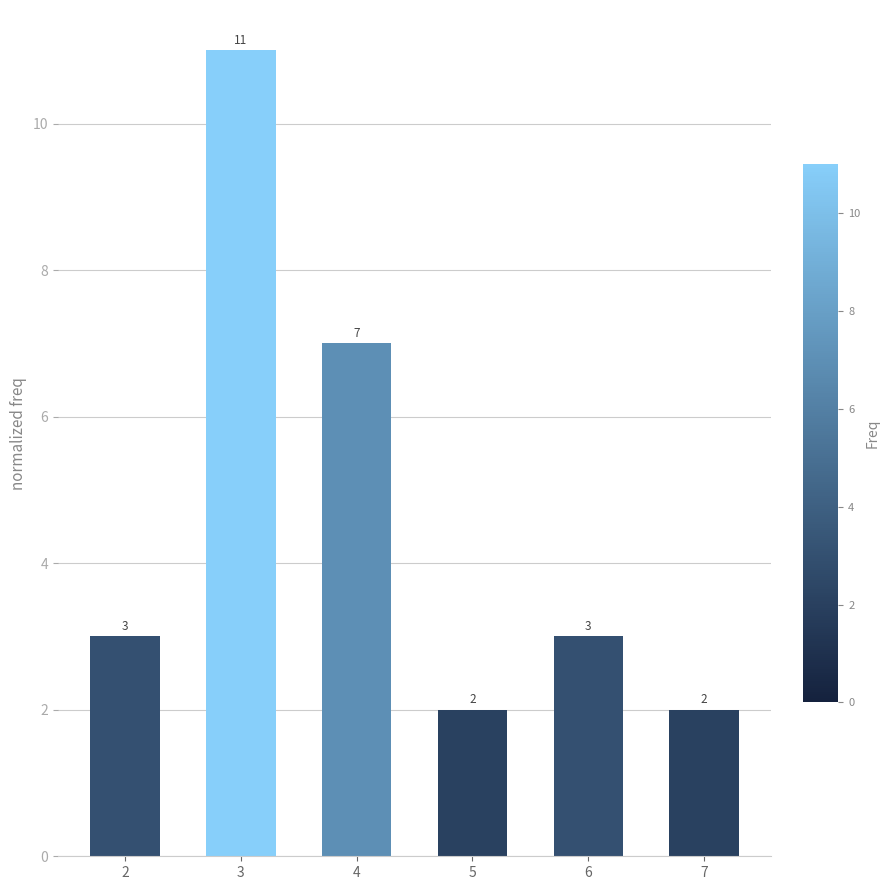

Count the number of data series in this chart.

1